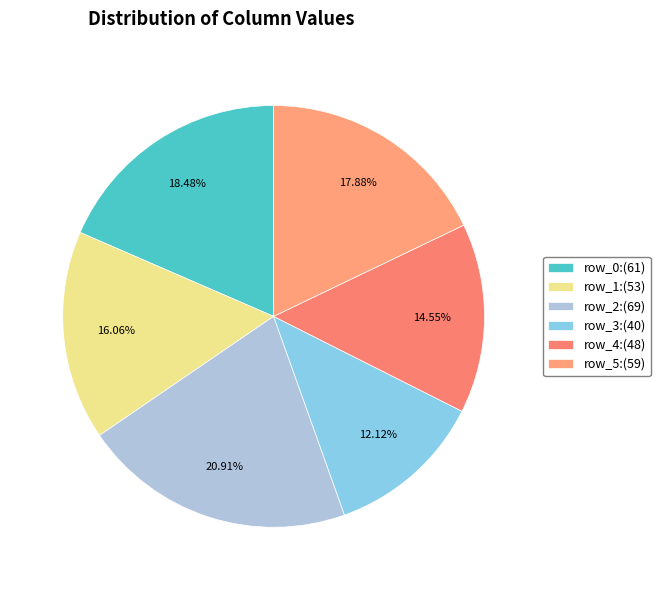

Which slice is the smallest?

row_3:(40)